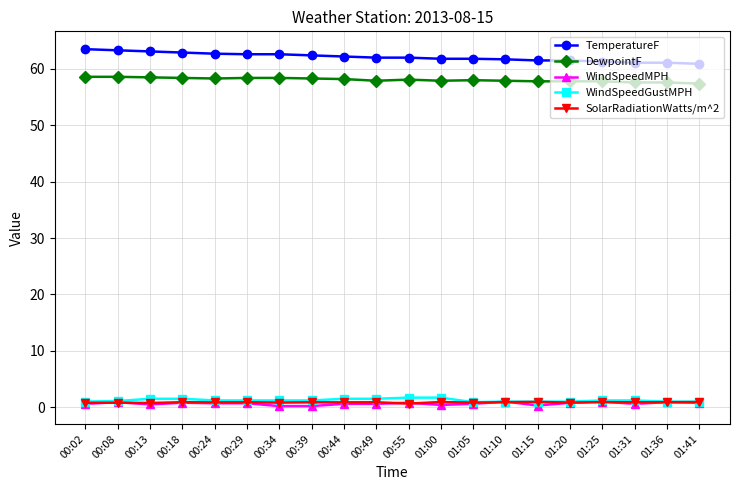

What is the difference between the second highest and second lowest values in the SolarRadiationWatts/m^2 series?

0.2